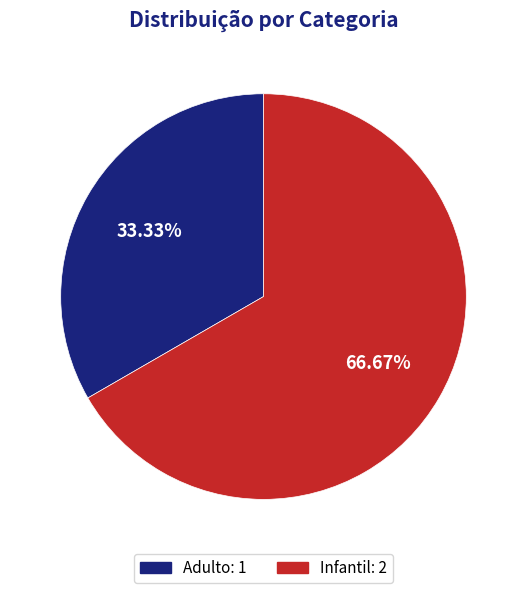

Does Adulto account for over 50% of the chart?

No